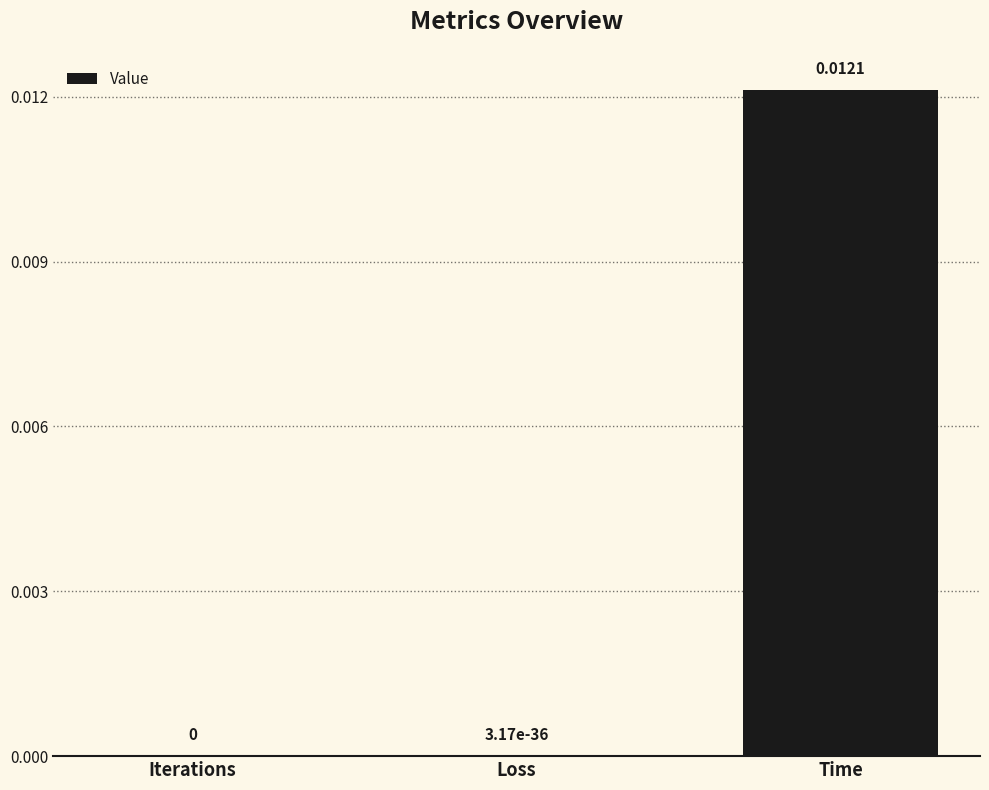

Which category has the highest value across all series?

Time